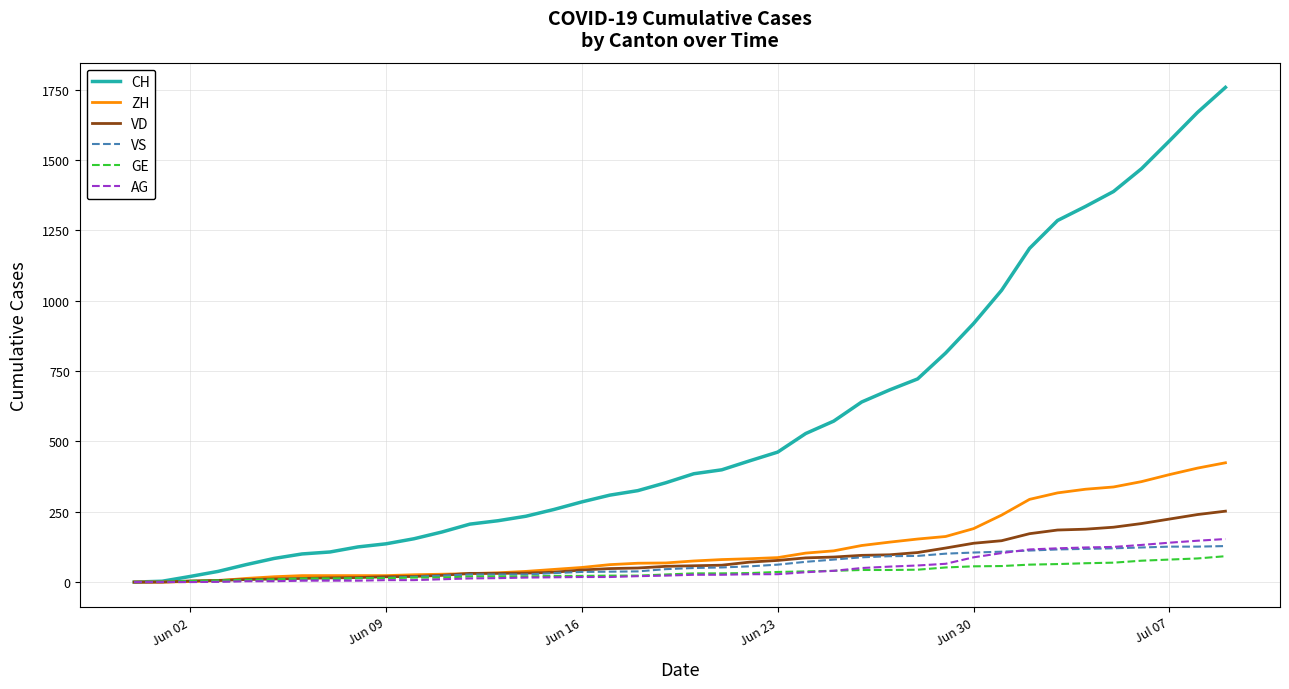

Which series has the largest total across all categories?

CH